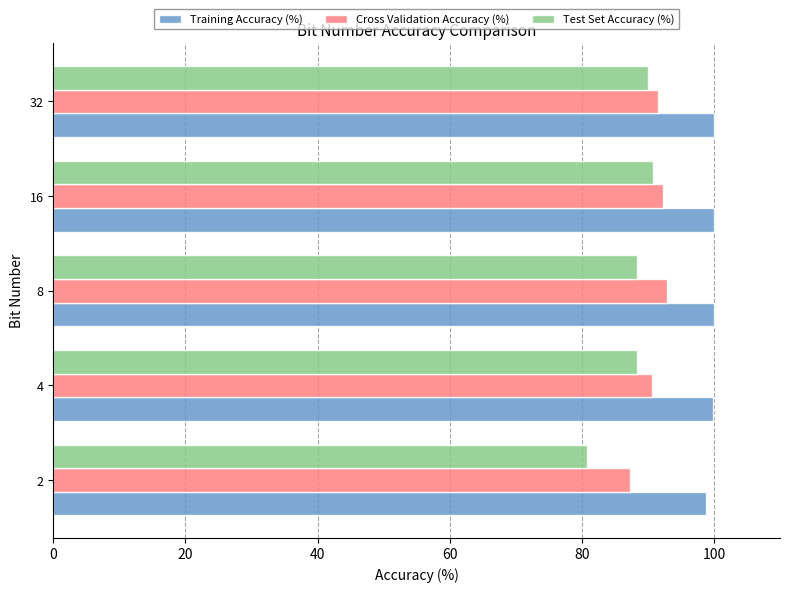

Which series has the widest spread of values?

Test Set Accuracy (%)